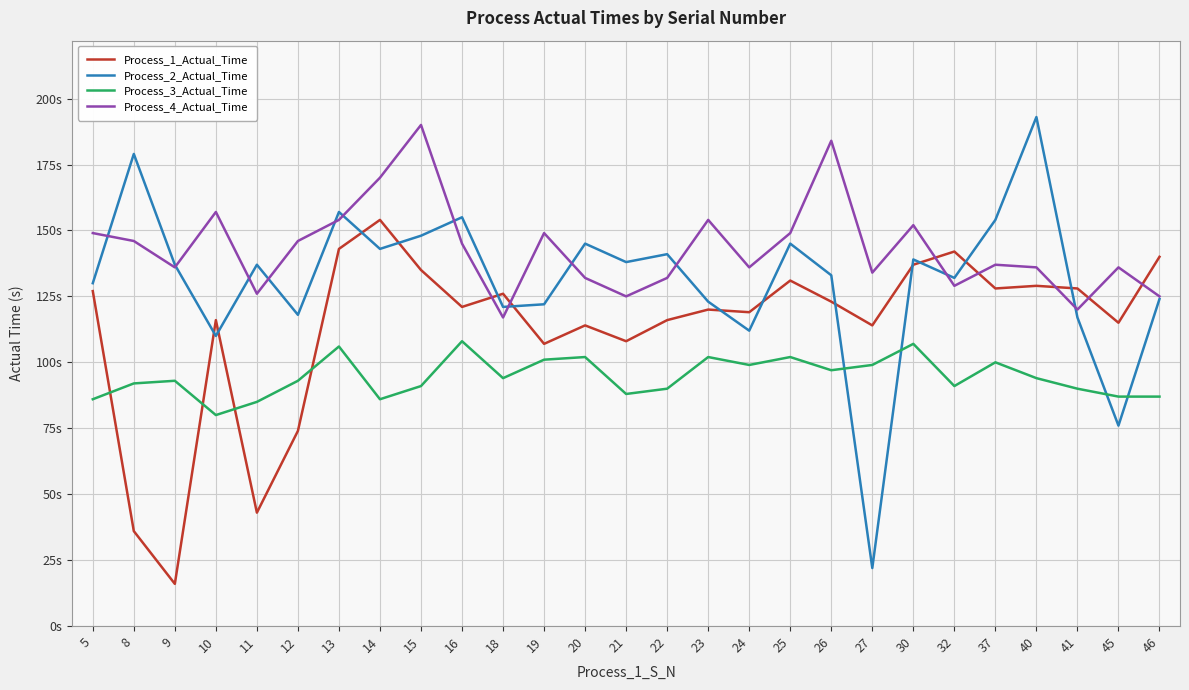

Which series has the largest range (max minus min)?

Process_2_Actual_Time